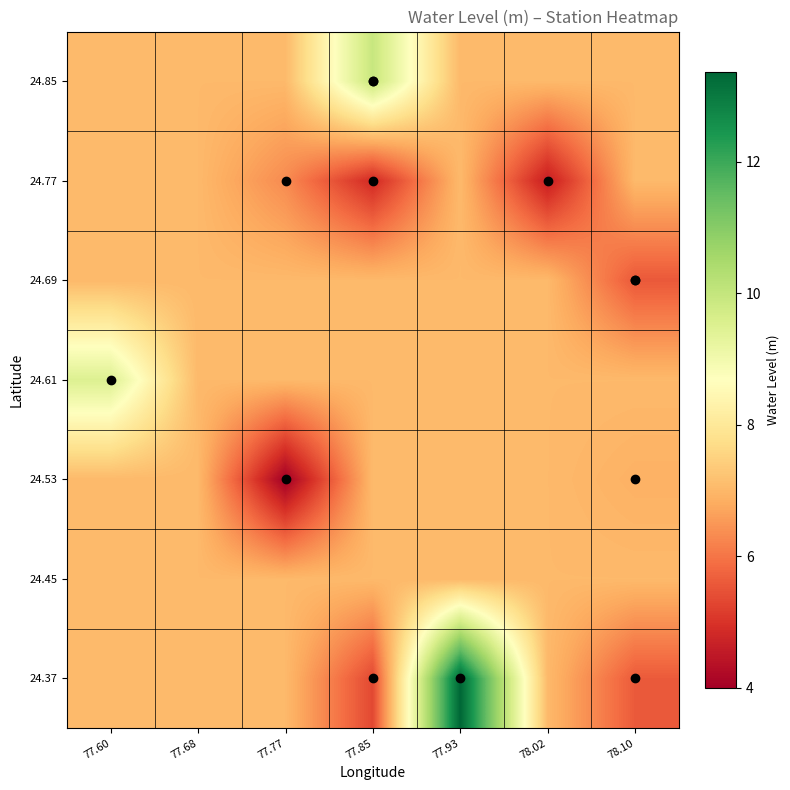

Count the number of categories in the chart.

7